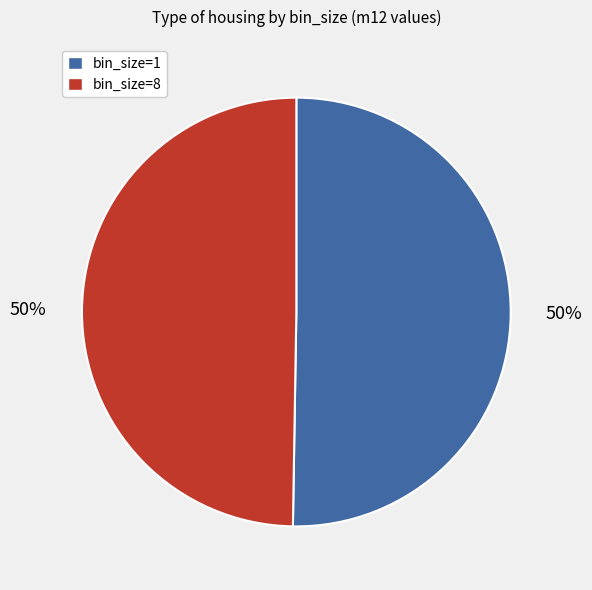

Count the number of slices in the pie.

2